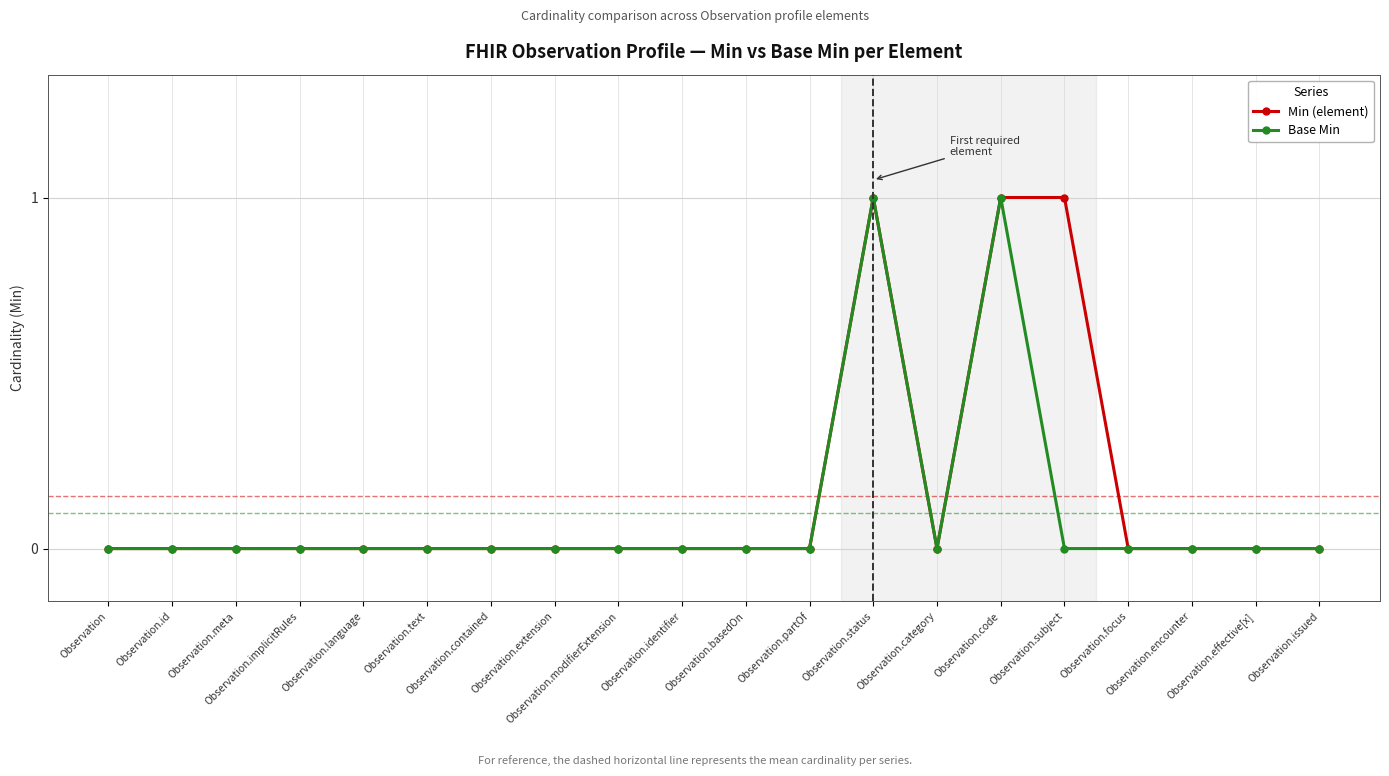

How many lines are shown in the chart?

2